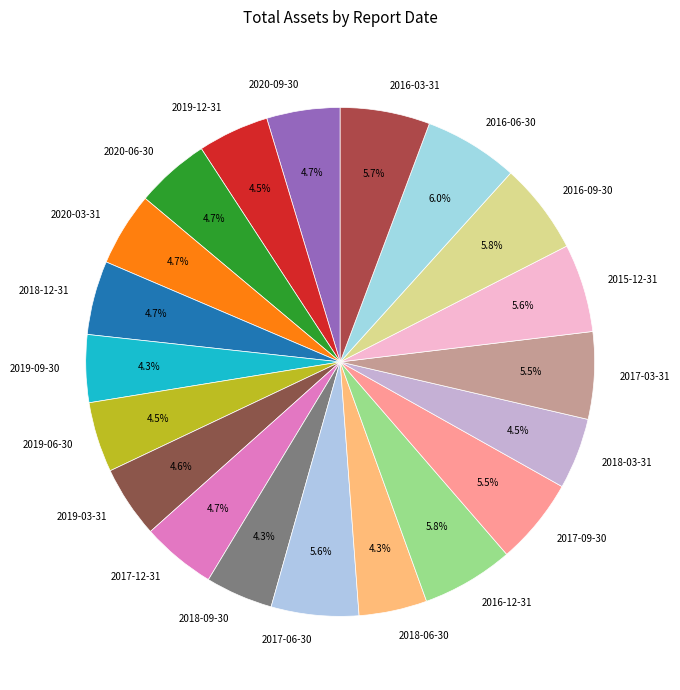

Does 2018-12-31 account for over 50% of the chart?

No